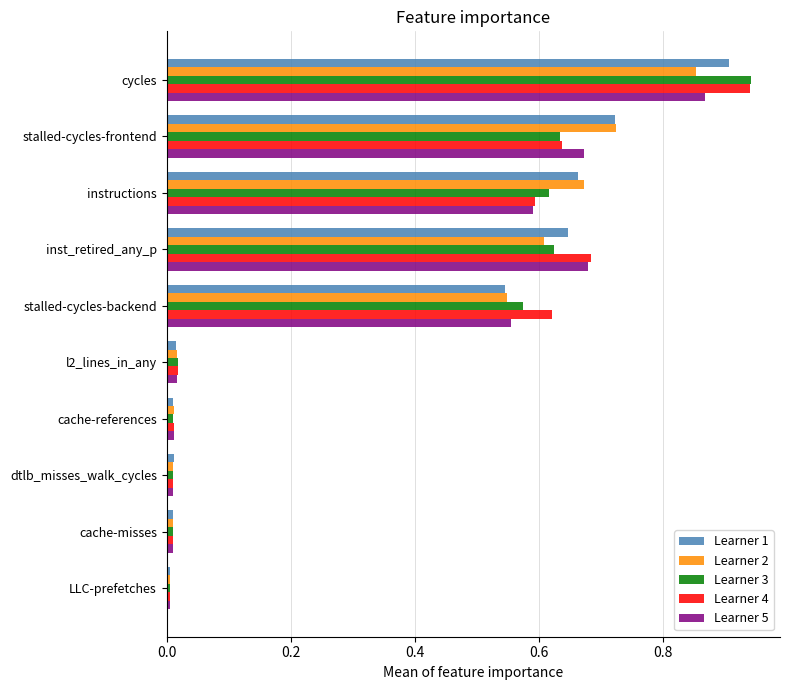

True or false: Learner 4 has a value of 0.9 at instructions.

False